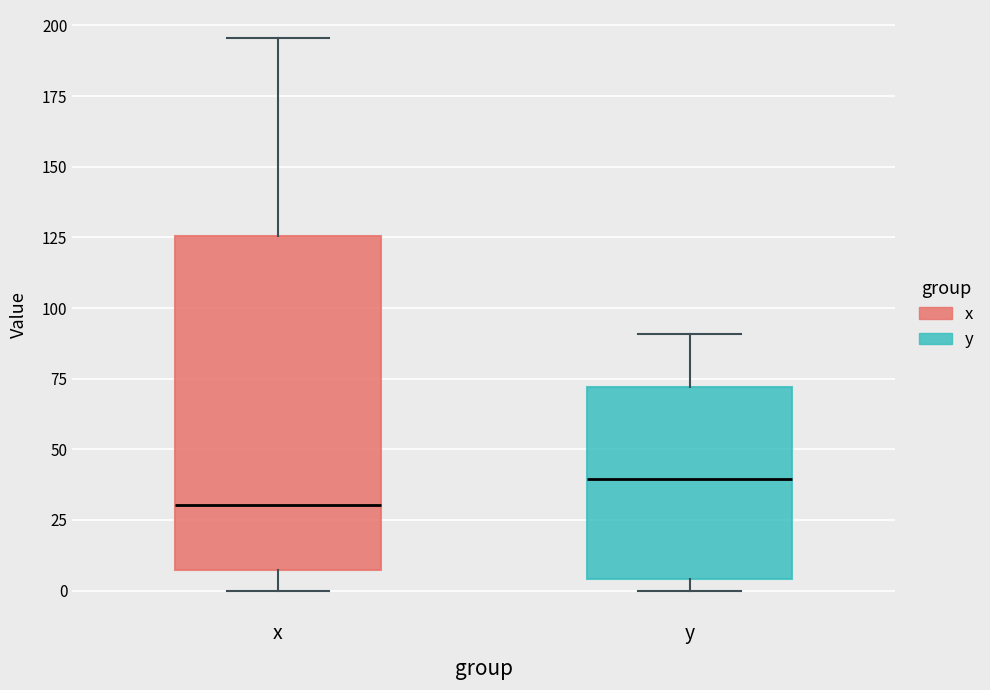

Which box has the highest median line?

y